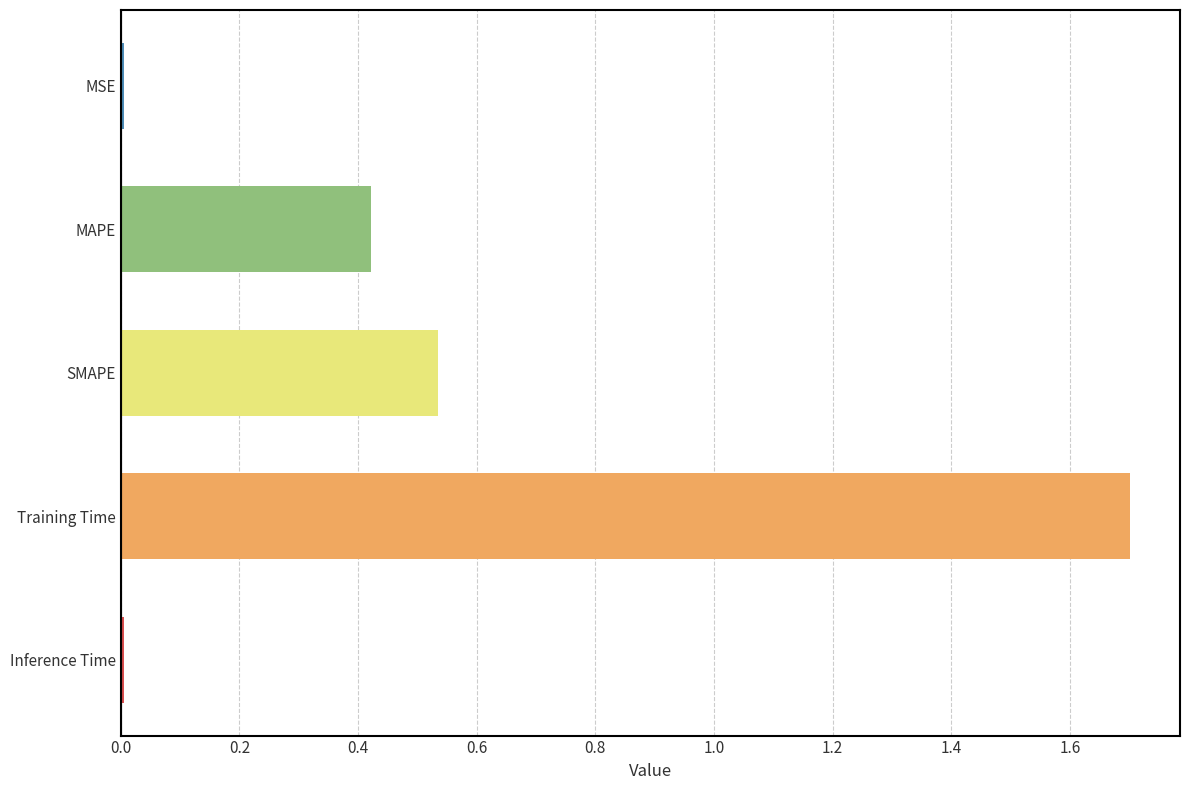

At which category does the chart reach its peak across all series?

Training Time